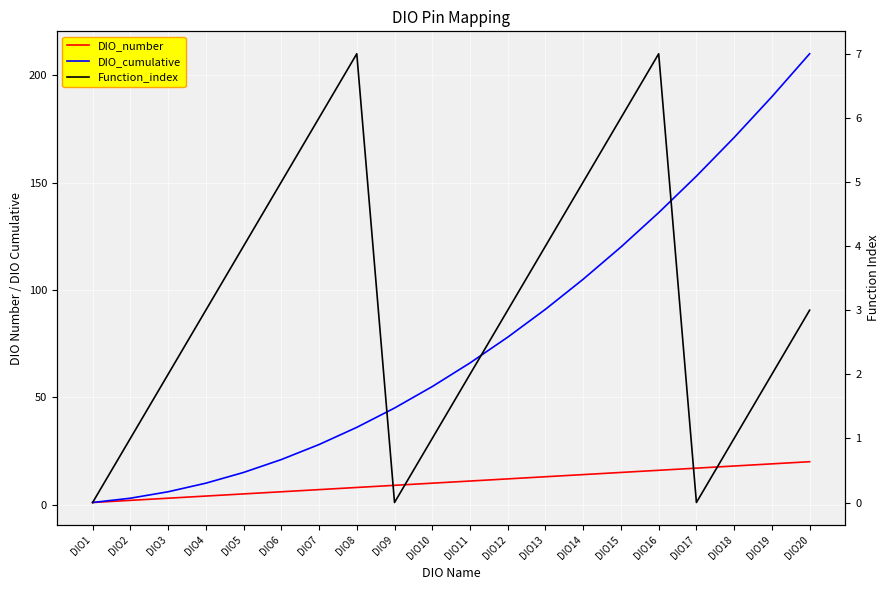

Which series has the largest total across all categories?

DIO_cumulative